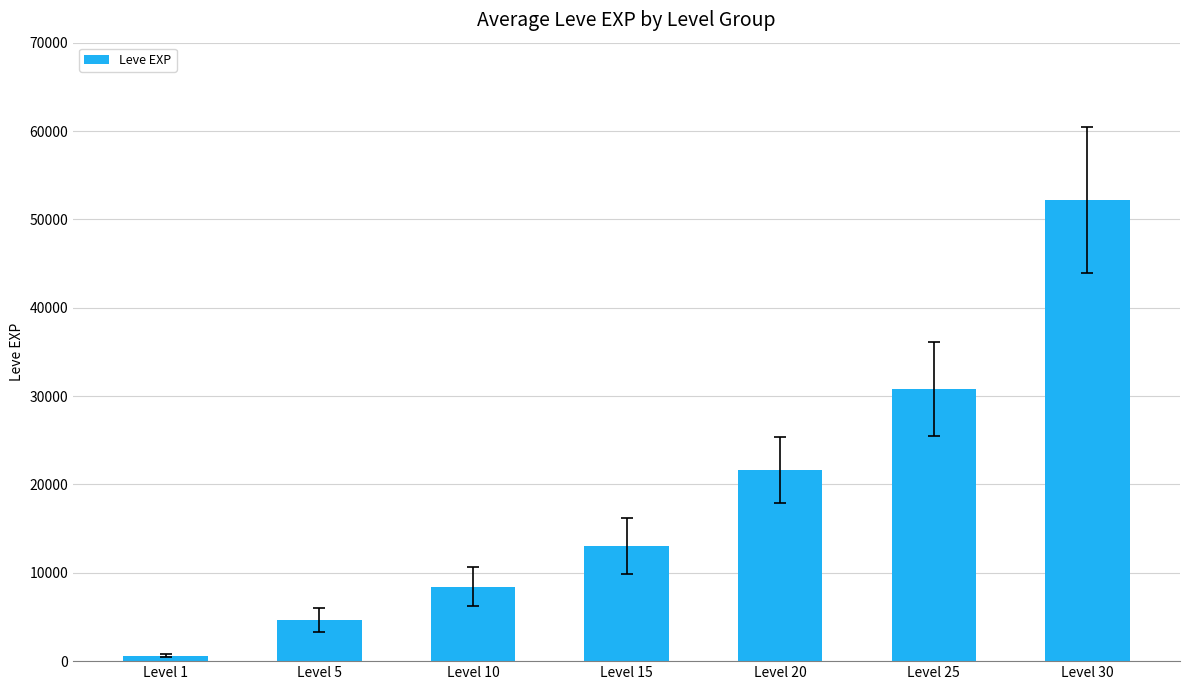

Reading left to right, extract all data points from this chart.

Level 1=630	Level 5=4660	Level 10=8430	Level 15=13040	Level 20=21600	Level 25=30820	Level 30=52220